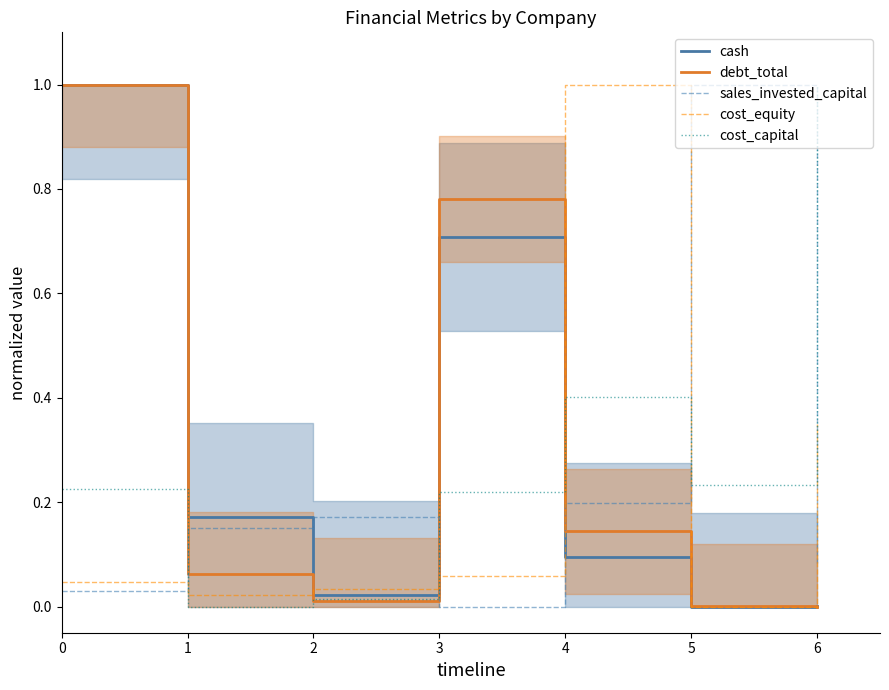

Reading left to right, transcribe all the data shown in this chart.

cash: 0=1.0	1=0.2	2=0.0	3=0.7	4=0.1	5=0.0	6=0.0
debt_total: 0=1.0	1=0.1	2=0.0	3=0.8	4=0.1	5=0.0	6=0.0
sales_invested_capital: 0=0.0	1=0.1	2=0.2	3=0.0	4=0.2	5=1.0	6=0.1
cost_equity: 0=0.0	1=0.0	2=0.0	3=0.1	4=1.0	5=0.0	6=0.3
cost_capital: 0=0.2	1=0.0	2=0.0	3=0.2	4=0.4	5=0.2	6=1.0